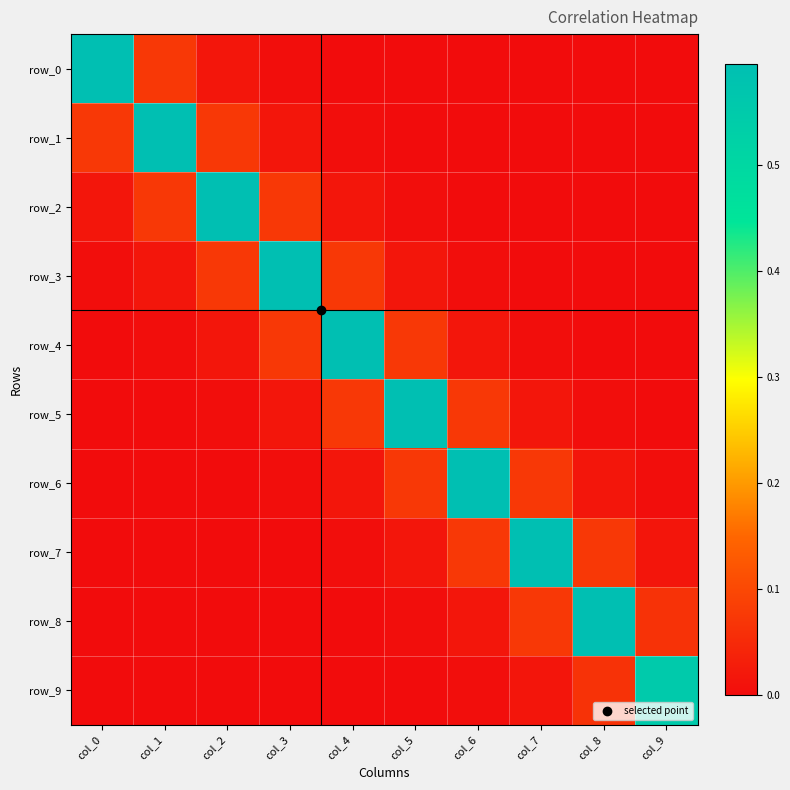

Reading left to right, what are all the values shown in this chart?

row_0: col_0=0.6	col_1=0.1	col_2=0.0	col_3=0.0	col_4=0.0	col_5=0.0	col_6=0.0	col_7=0.0	col_8=0.0	col_9=-0.0
row_1: col_0=0.1	col_1=0.6	col_2=0.1	col_3=0.0	col_4=0.0	col_5=0.0	col_6=0.0	col_7=0.0	col_8=0.0	col_9=0.0
row_2: col_0=0.0	col_1=0.1	col_2=0.6	col_3=0.1	col_4=0.0	col_5=0.0	col_6=0.0	col_7=0.0	col_8=0.0	col_9=-0.0
row_3: col_0=0.0	col_1=0.0	col_2=0.1	col_3=0.6	col_4=0.1	col_5=0.0	col_6=0.0	col_7=0.0	col_8=0.0	col_9=0.0
row_4: col_0=0.0	col_1=0.0	col_2=0.0	col_3=0.1	col_4=0.6	col_5=0.1	col_6=0.0	col_7=0.0	col_8=0.0	col_9=0.0
row_5: col_0=0.0	col_1=0.0	col_2=0.0	col_3=0.0	col_4=0.1	col_5=0.6	col_6=0.1	col_7=0.0	col_8=0.0	col_9=0.0
row_6: col_0=0.0	col_1=0.0	col_2=0.0	col_3=0.0	col_4=0.0	col_5=0.1	col_6=0.6	col_7=0.1	col_8=0.0	col_9=0.0
row_7: col_0=0.0	col_1=0.0	col_2=0.0	col_3=0.0	col_4=0.0	col_5=0.0	col_6=0.1	col_7=0.6	col_8=0.1	col_9=0.0
row_8: col_0=0.0	col_1=0.0	col_2=0.0	col_3=0.0	col_4=0.0	col_5=0.0	col_6=0.0	col_7=0.1	col_8=0.6	col_9=0.1
row_9: col_0=-0.0	col_1=0.0	col_2=-0.0	col_3=0.0	col_4=0.0	col_5=0.0	col_6=0.0	col_7=0.0	col_8=0.1	col_9=0.6